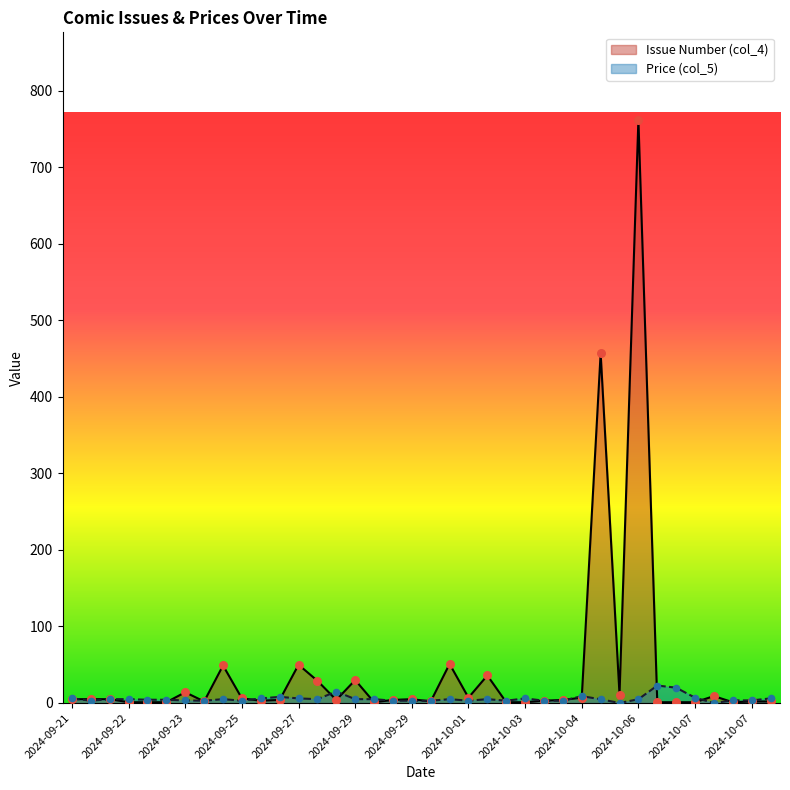

Which series has the widest spread of Y values?

Issue Number (col_4)